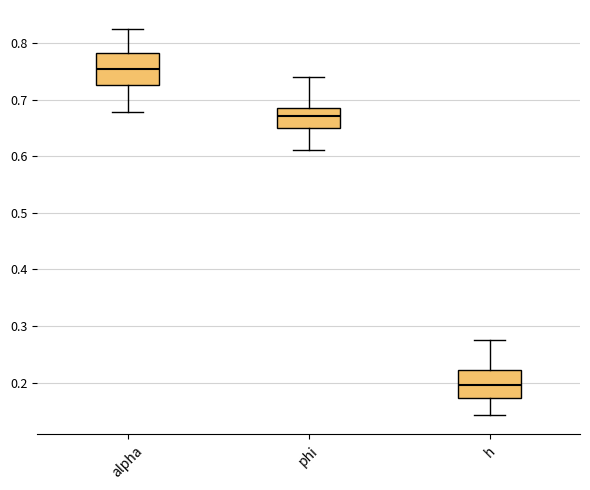

Reading left to right, read every box against the y-axis: the position of its median line, the range the box covers, and the ends of its whiskers. The values are not printed on the chart, so give them approximately, as read against the axis.

alpha: median 0.75, box 0.73 to 0.78, whiskers 0.68 to 0.82
phi: median 0.67, box 0.65 to 0.69, whiskers 0.61 to 0.74
h: median 0.20, box 0.17 to 0.22, whiskers 0.14 to 0.28